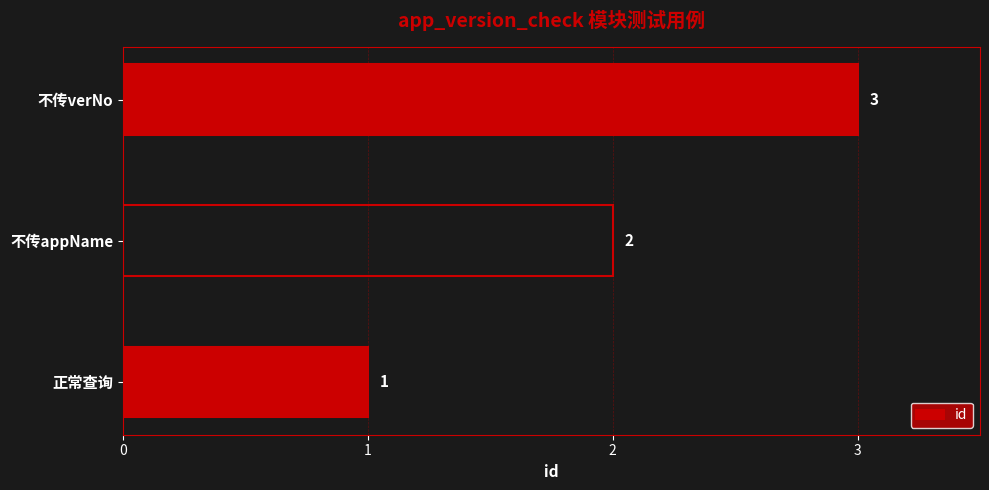

What is the difference between the maximum and second lowest values?

1